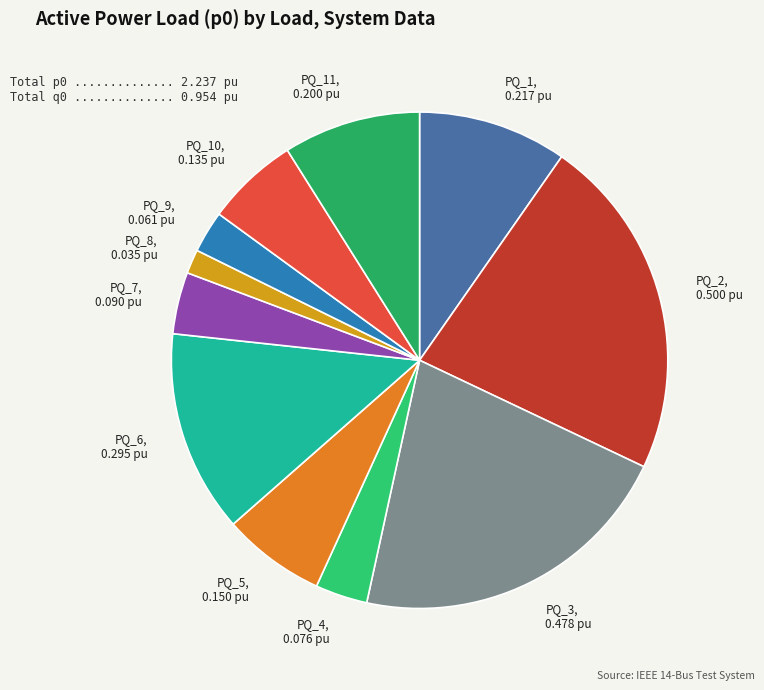

Does PQ_8, 0.035 pu represent more than half of the total?

No